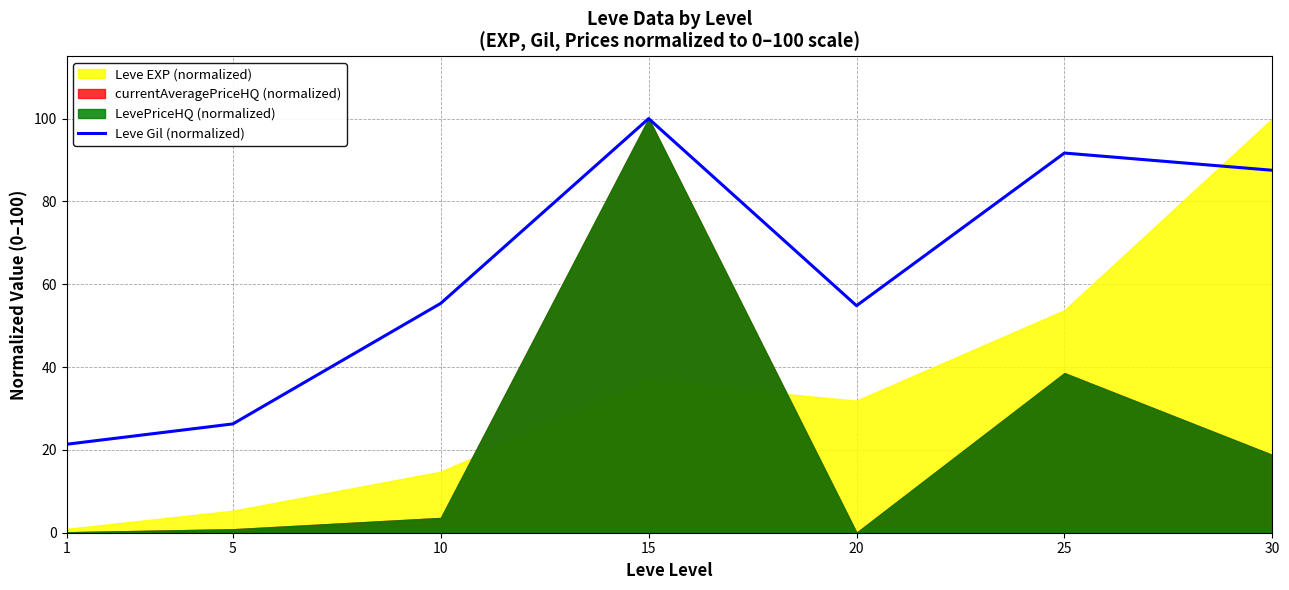

The chart shows a value of 152.0 at 25. True or false?

False